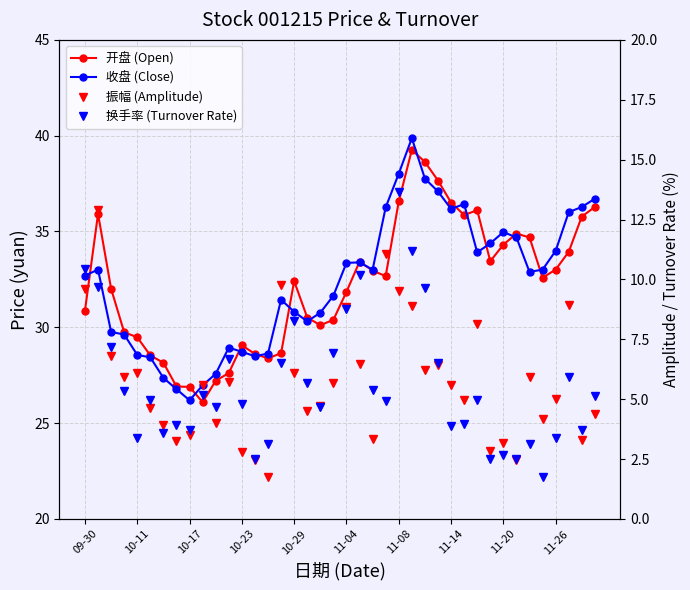

The 收盘 (Close) series shows 35.0 at 11-20. True or false?

True